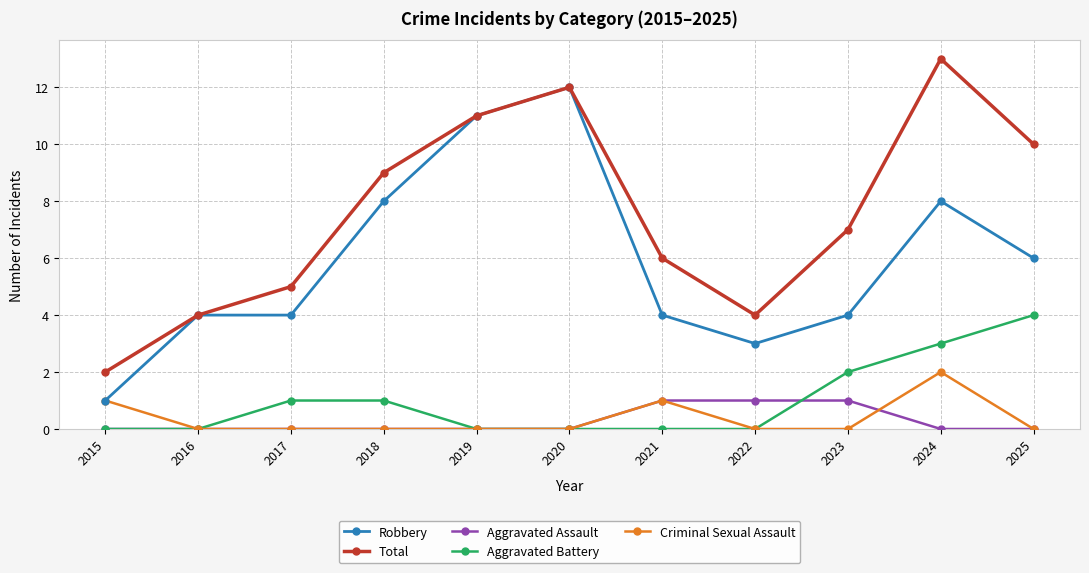

How many Aggravated Battery values are between 0 and 2?

9